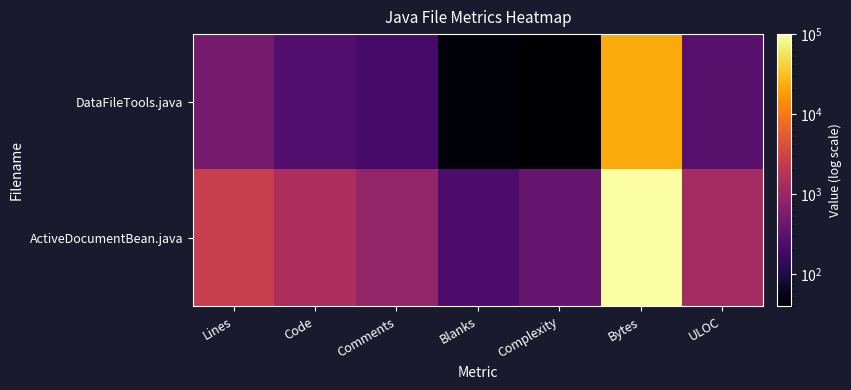

Reading right to left, list all the values displayed in this chart.

DataFileTools.java: ULOC=293	Bytes=22927	Complexity=39	Blanks=45	Comments=206	Code=258	Lines=509
ActiveDocumentBean.java: ULOC=1238	Bytes=100421	Complexity=388	Blanks=225	Comments=873	Code=1434	Lines=2532